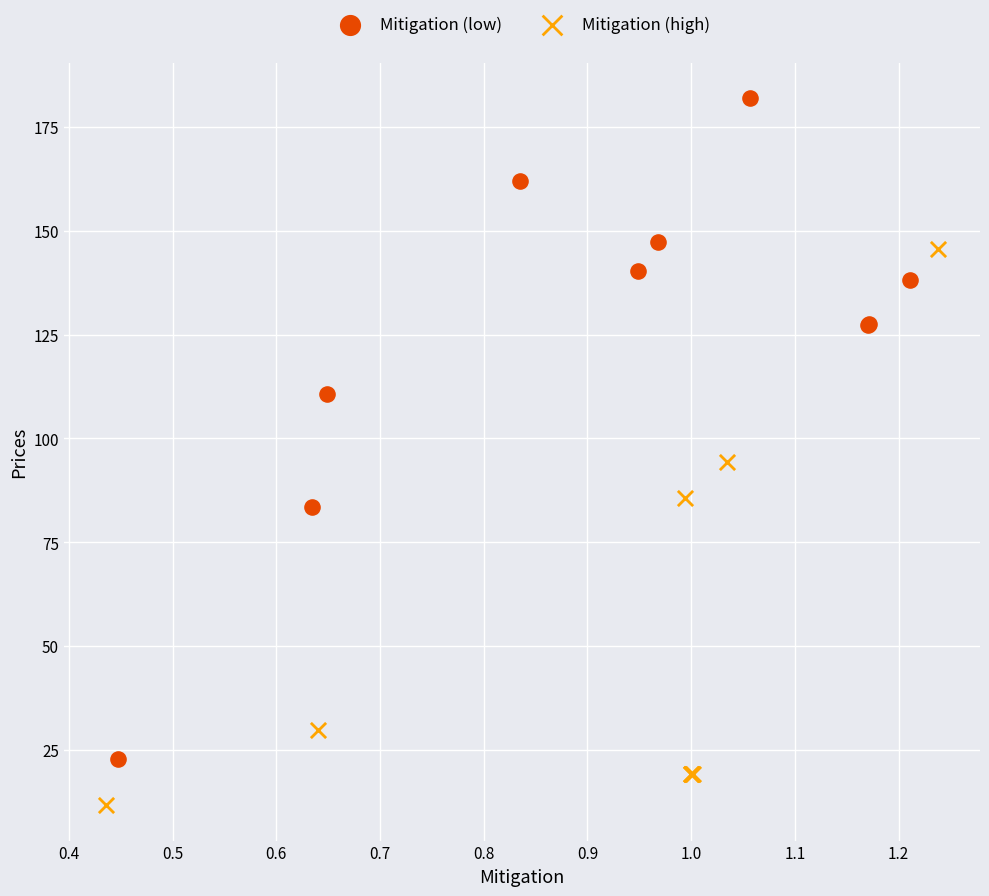

What are all the series names shown in the legend?

Mitigation (low), Mitigation (high)